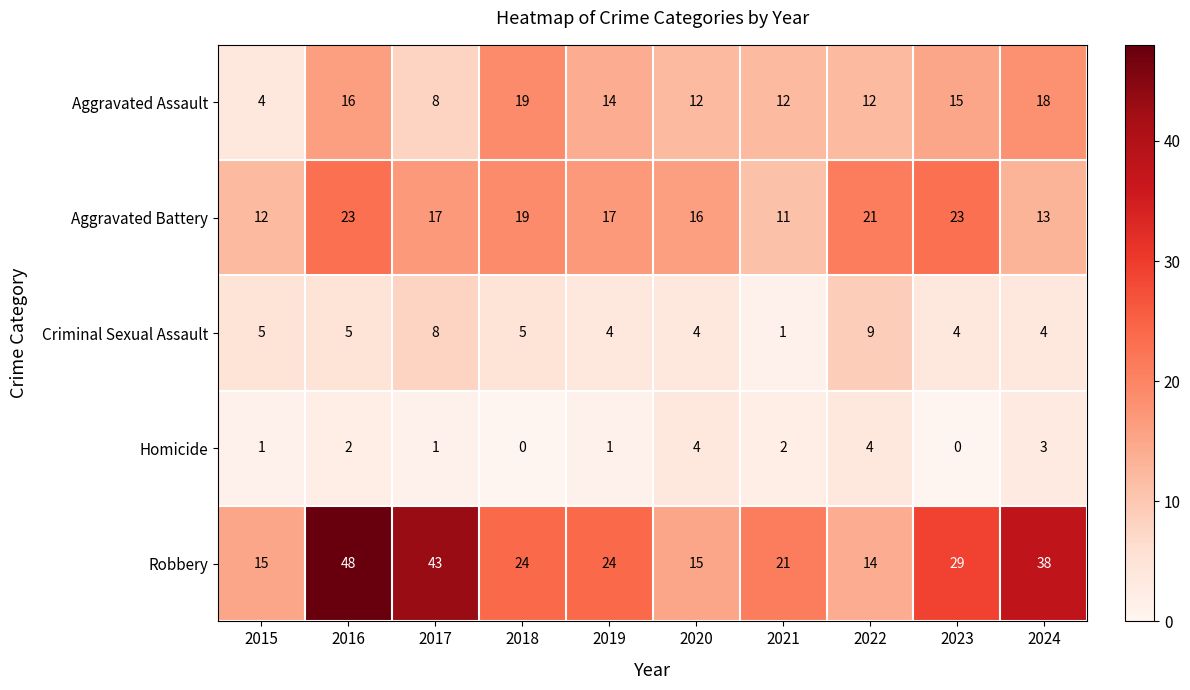

What is the greatest value displayed?

48